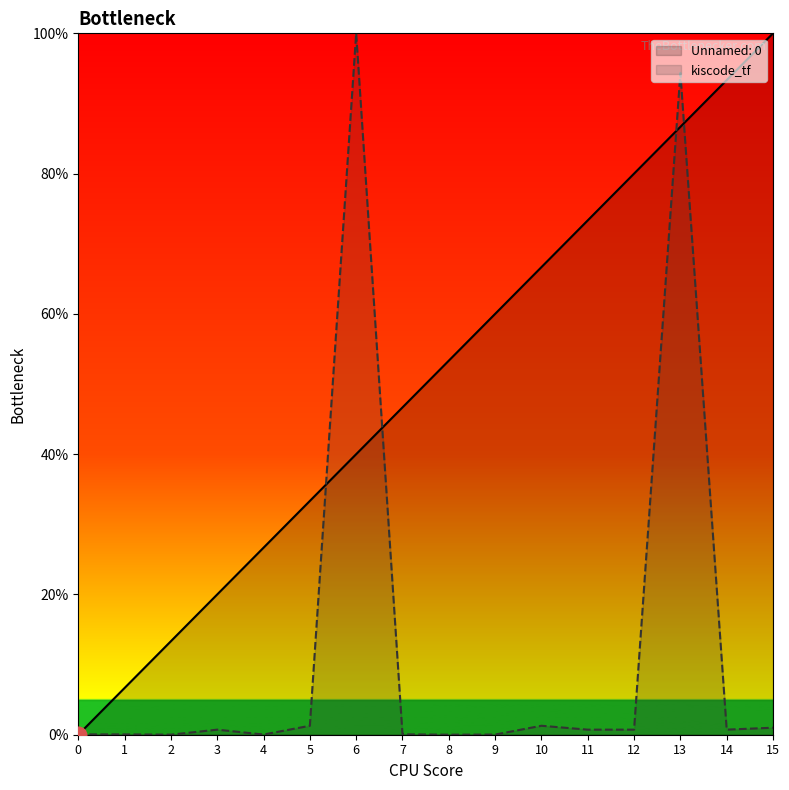

What is the difference between the maximum and second lowest values in the kiscode_tf series?

100.0